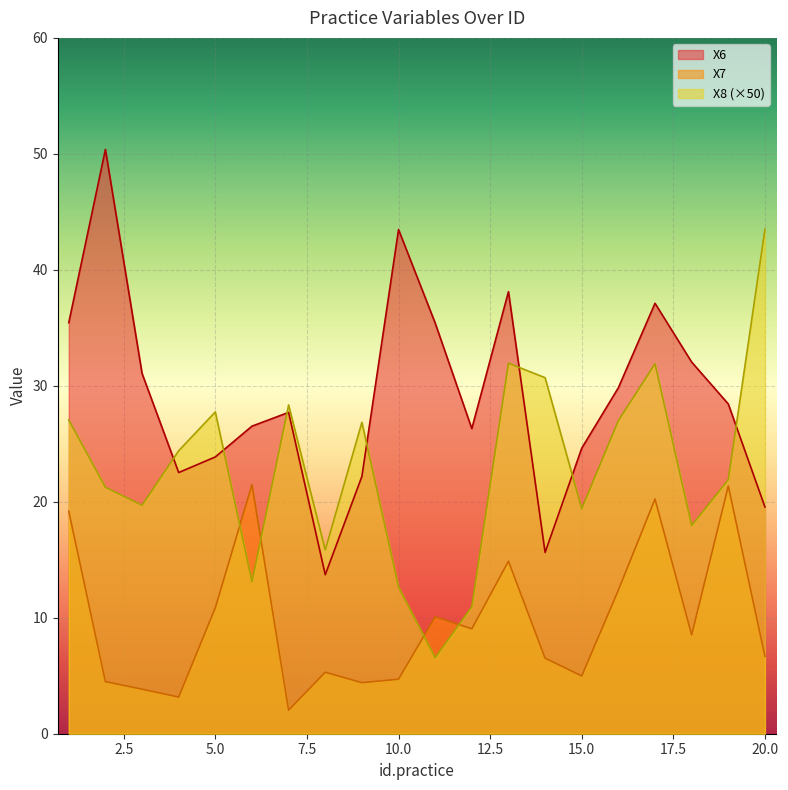

Reading right to left, list all the values displayed in this chart.

X6: 20=19.6	19=28.4	18=32.0	17=37.1	16=29.8	15=24.6	14=15.6	13=38.1	12=26.3	11=35.4	10=43.5	9=22.2	8=13.7	7=27.7	6=26.5	5=23.9	4=22.5	3=31.1	2=50.4	1=35.4
X7: 20=6.7	19=21.4	18=8.5	17=20.2	16=12.4	15=5.0	14=6.5	13=14.9	12=9.0	11=10.1	10=4.7	9=4.4	8=5.3	7=2.0	6=21.5	5=10.9	4=3.2	3=3.8	2=4.5	1=19.2
X8: 20=43.5	19=21.9	18=17.9	17=31.9	16=27.0	15=19.4	14=30.7	13=31.9	12=10.9	11=6.6	10=12.7	9=26.9	8=15.8	7=28.3	6=13.1	5=27.8	4=24.4	3=19.7	2=21.2	1=27.1